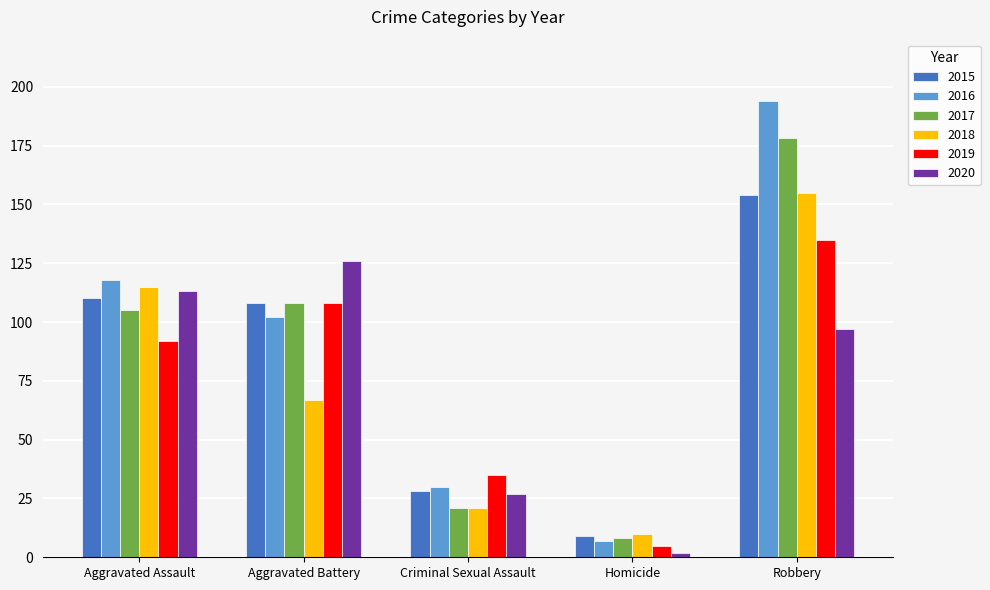

What is the greatest value displayed?

194